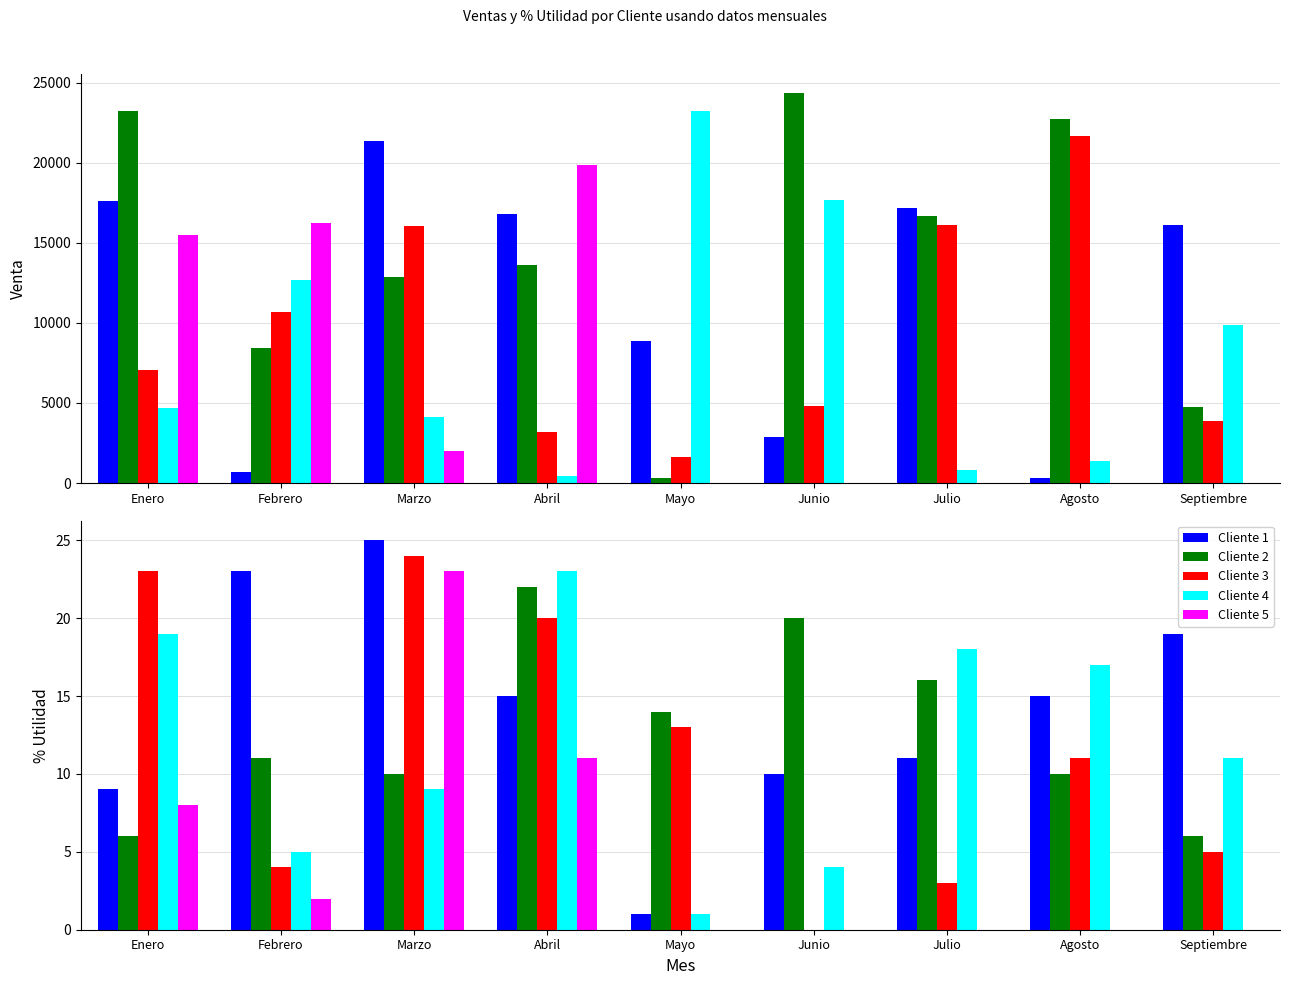

At how many categories does at least one series exceed 7?

9